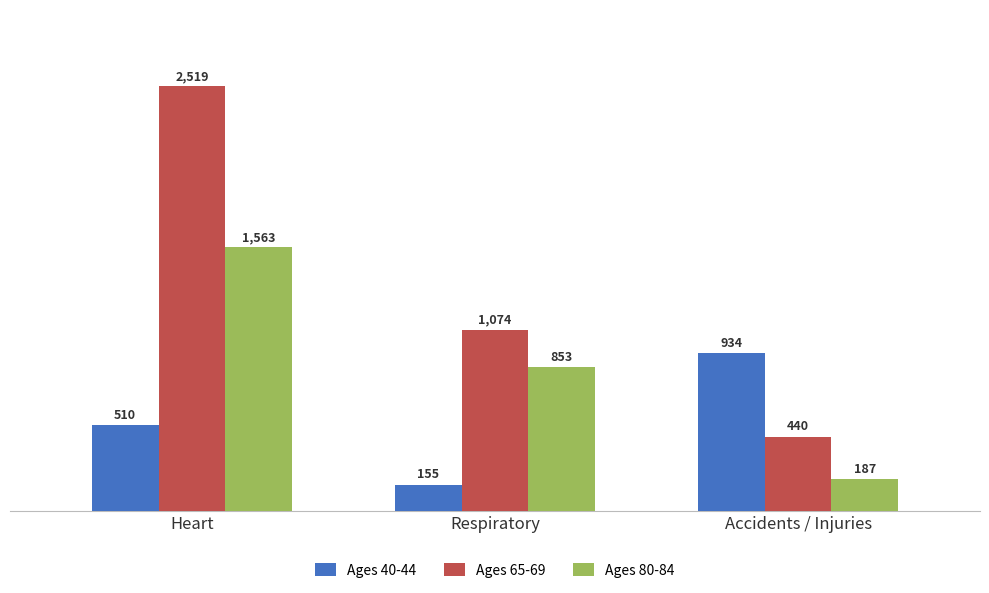

The Ages 65-69 series shows 1932 at Respiratory. True or false?

False